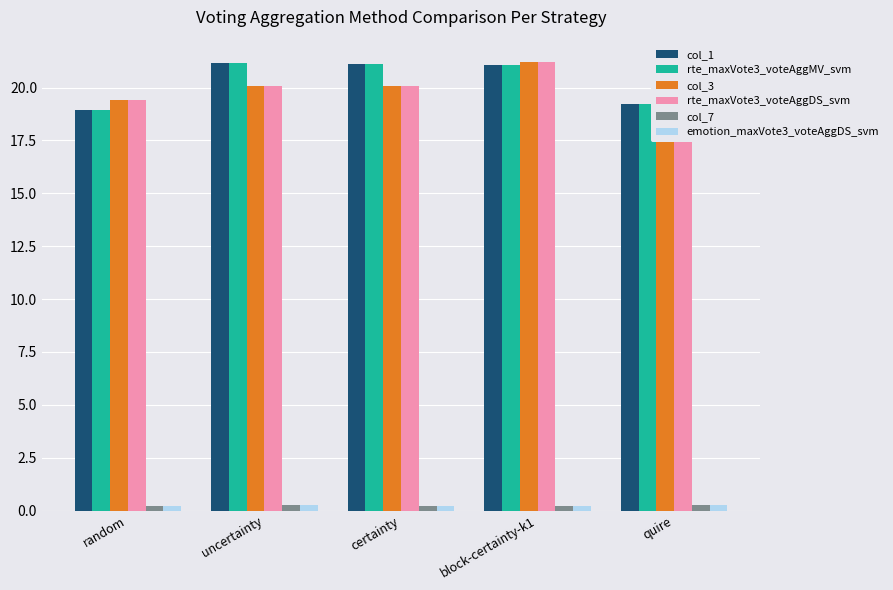

Reading left to right, list all the values displayed in this chart.

col_1: 18.9	21.2	21.1	21.1	19.2
rte_maxVote3_voteAggMV_svm: 18.9	21.2	21.1	21.1	19.2
col_3: 19.4	20.1	20.1	21.2	18.8
rte_maxVote3_voteAggDS_svm: 19.4	20.1	20.1	21.2	18.8
col_7: 0.2	0.2	0.2	0.2	0.3
emotion_maxVote3_voteAggDS_svm: 0.2	0.2	0.2	0.2	0.3